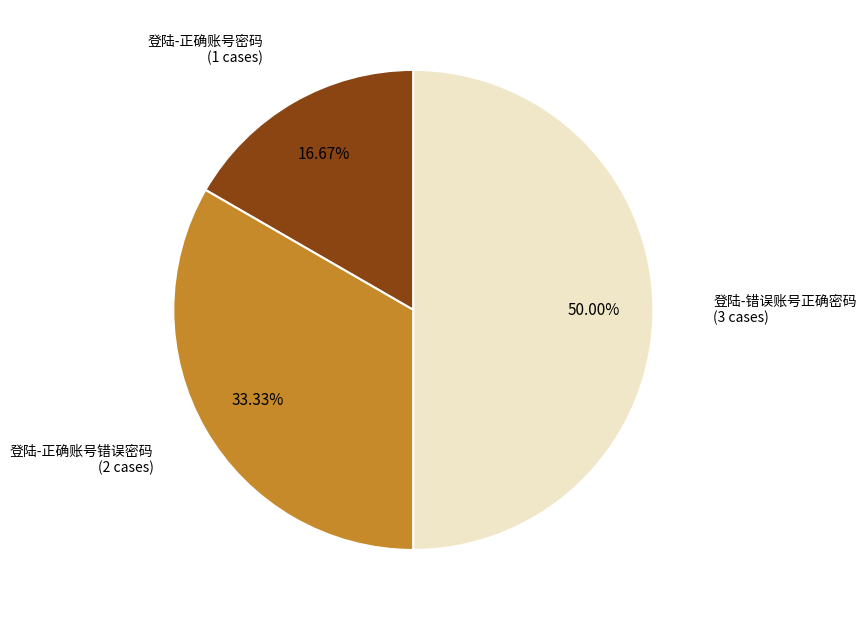

To the nearest percent, what is the difference between the largest and smallest slice percentages?

33%